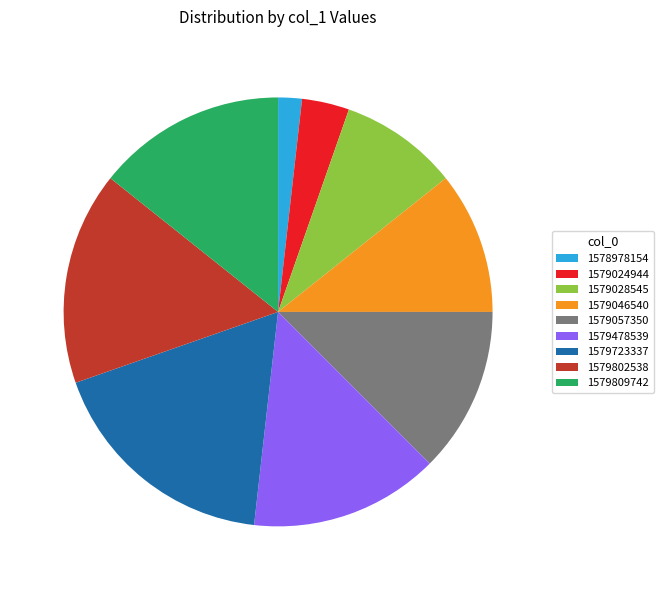

What is the ratio of the value at 1579809742 to the value at 1579028545?

1.6